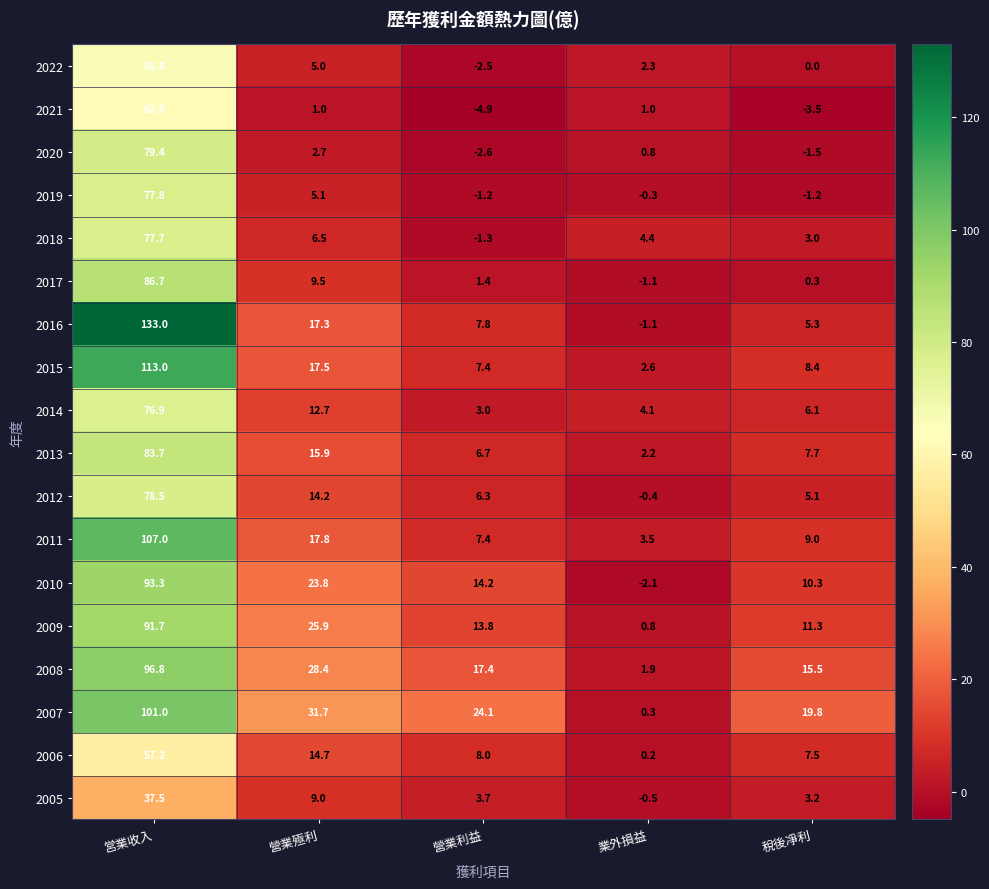

Which series has the widest spread of values?

2016